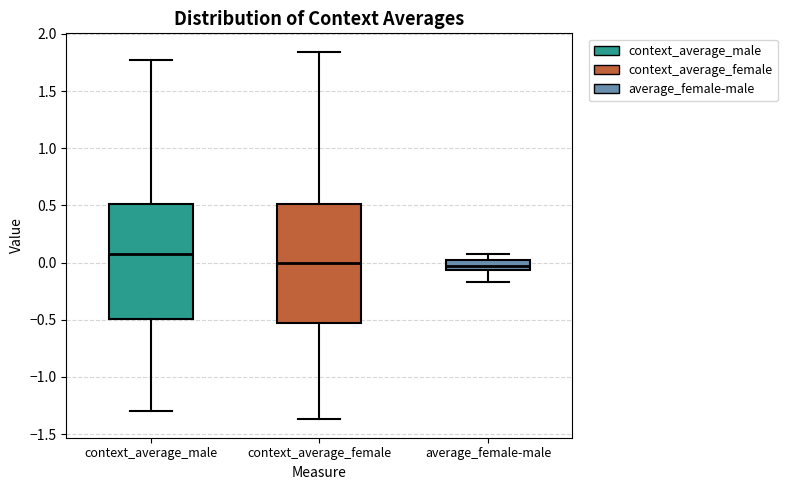

Where is the upper edge of the box for context_average_male on the y-axis? The values are not printed on the chart, so give them approximately, as read against the axis.

0.50